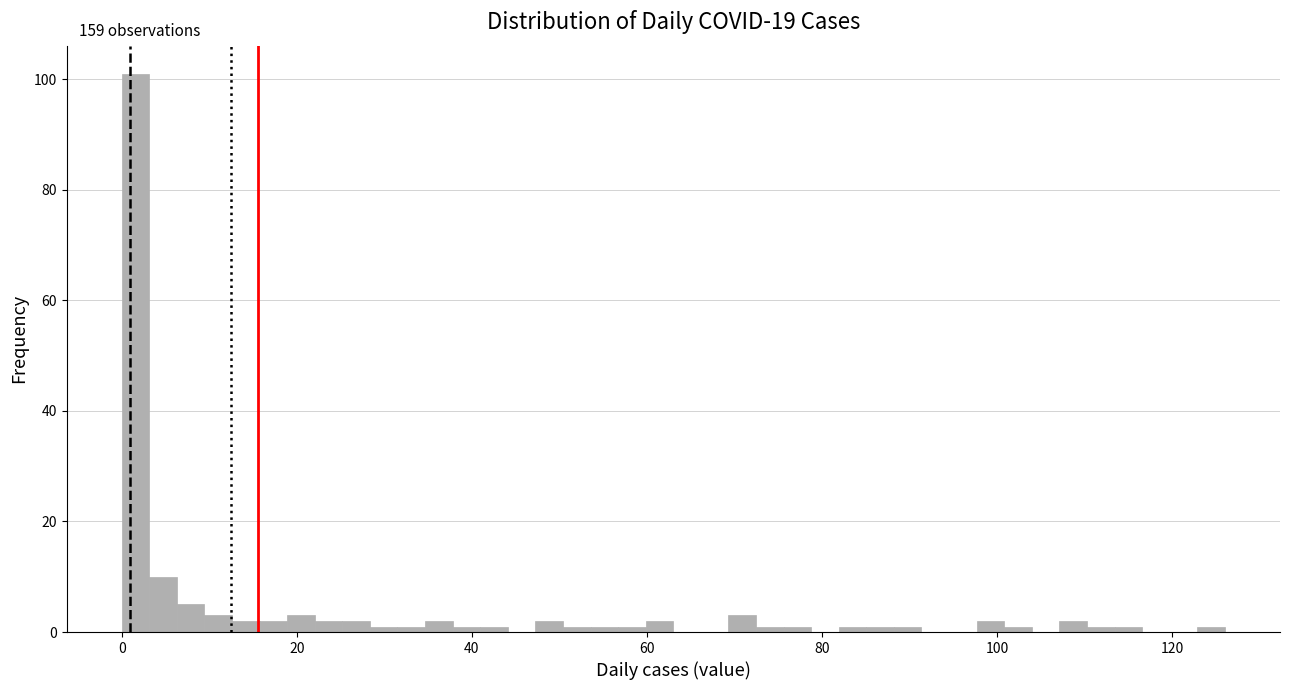

Read against the x-axis, roughly where is the centre of the tallest bar?

2